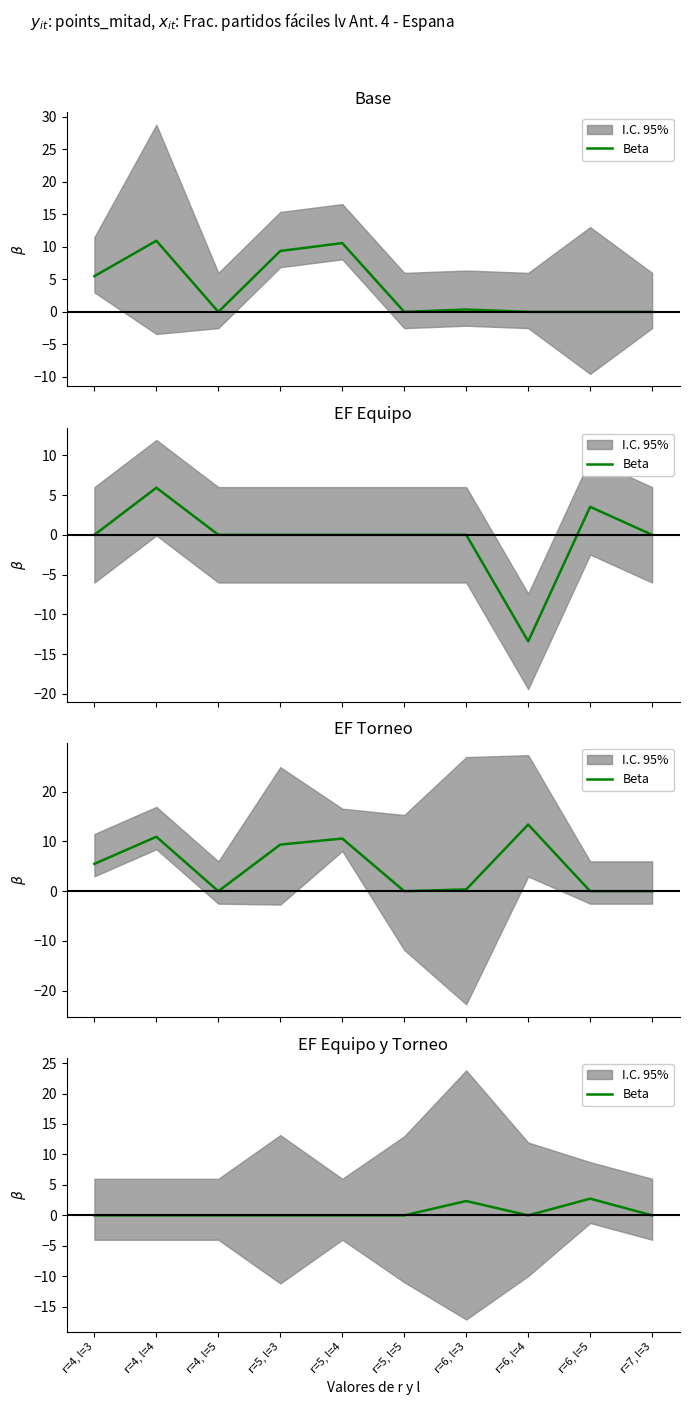

Is it true that the value at r=7, l=3 is 0.0?

True